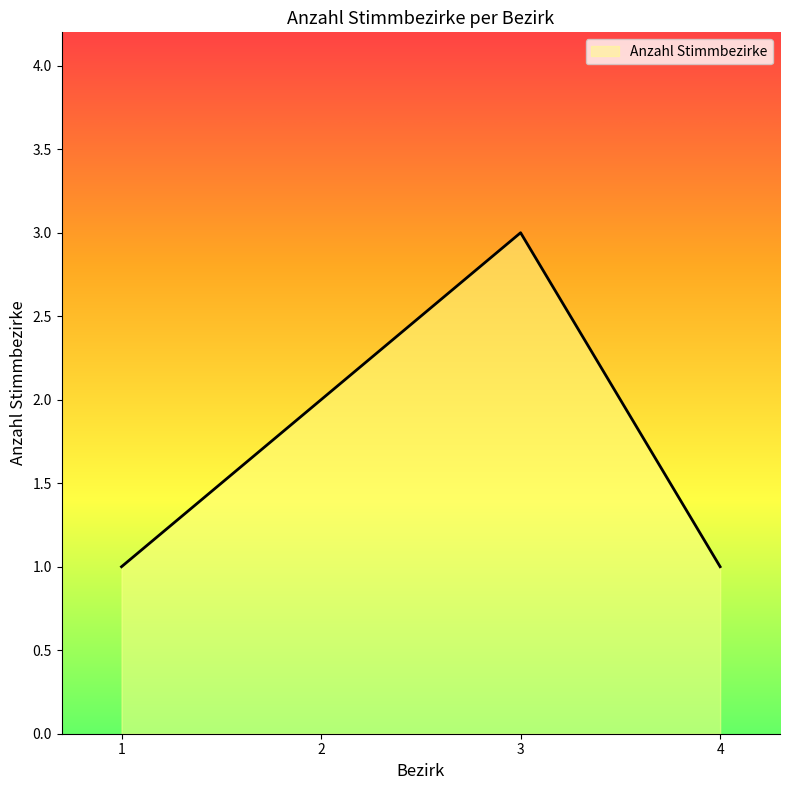

How many distinct data groups are displayed?

1